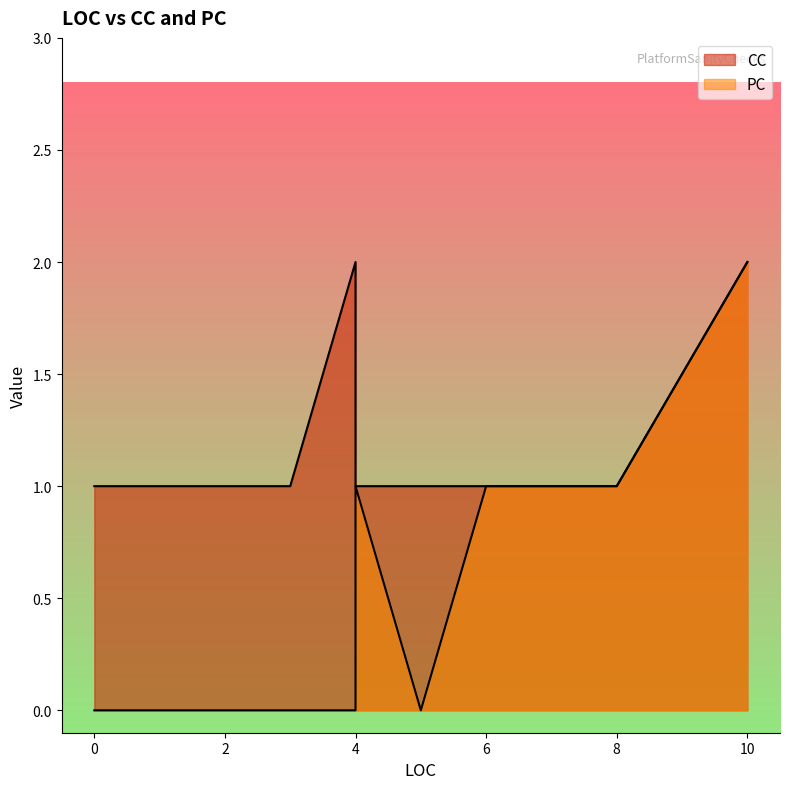

The value of CC at 5 is 1. True or false?

True